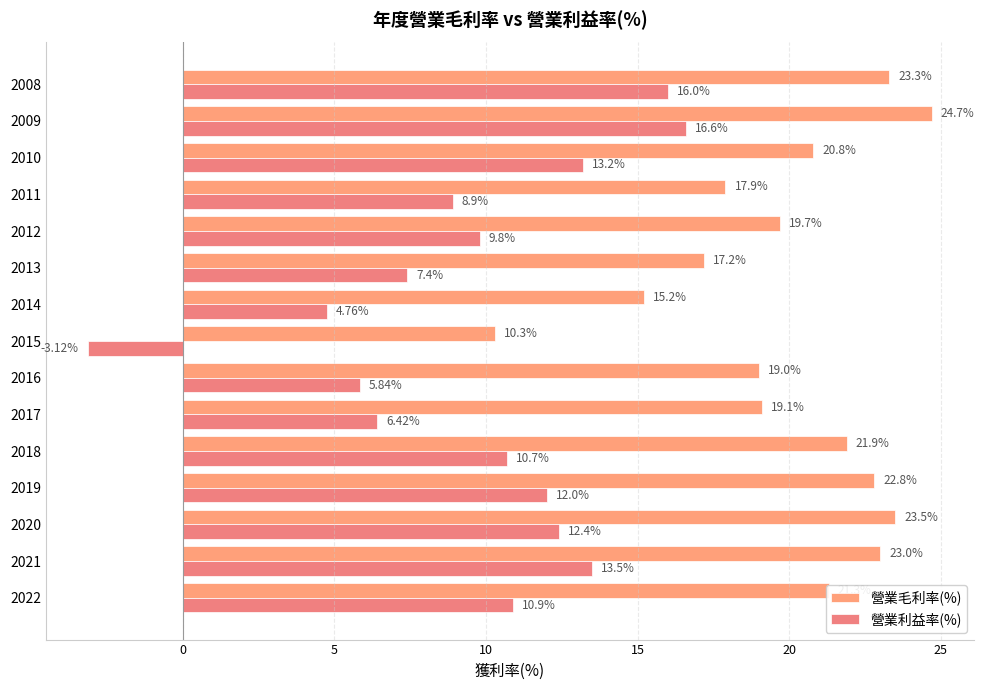

What is the smallest value displayed?

-3.1